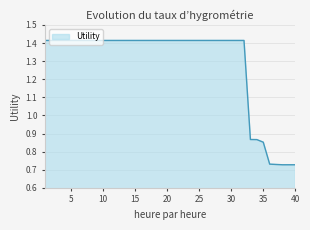

Does the chart display data point markers on the line(s)?

No